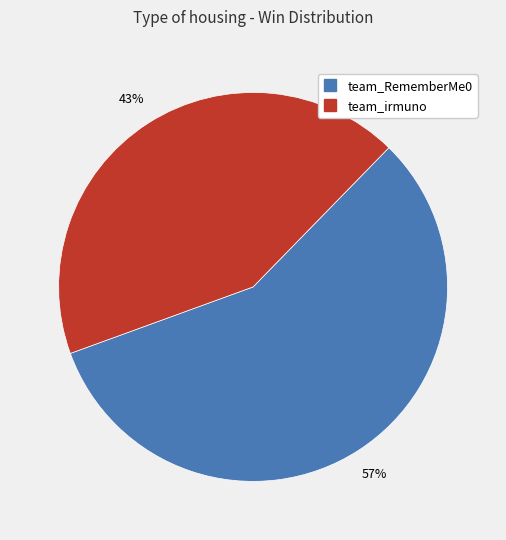

What is the ratio of the value at team_RememberMe0 to the value at team_irmuno?

1.3